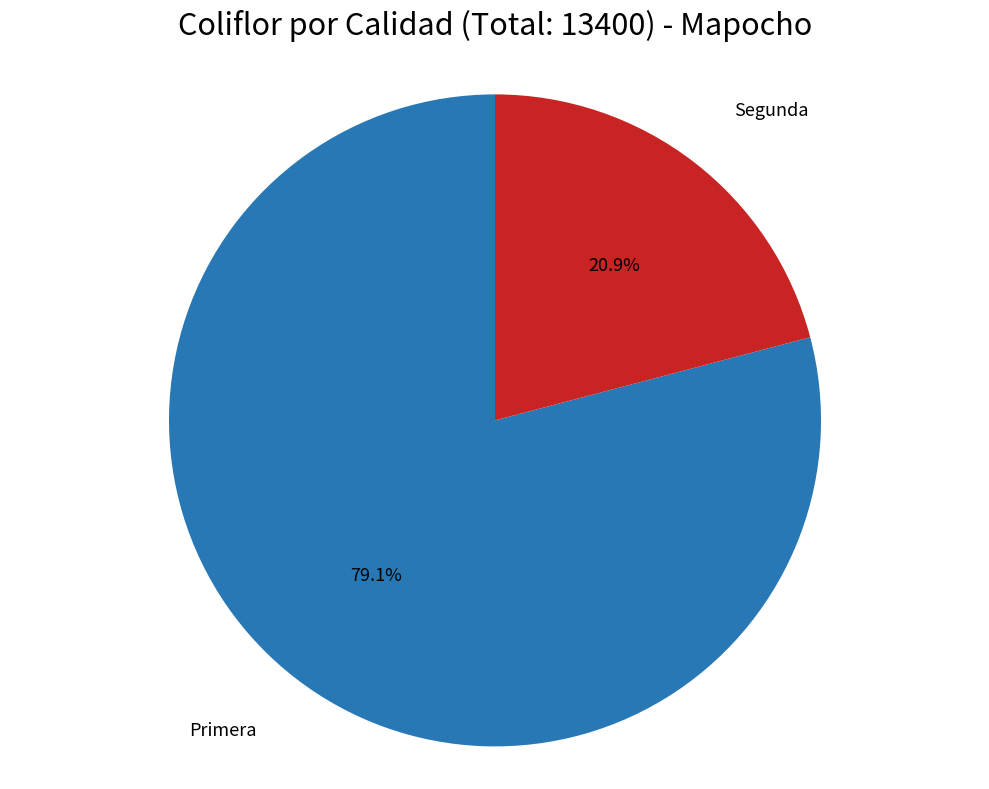

To the nearest percent, what is the average slice percentage?

50%